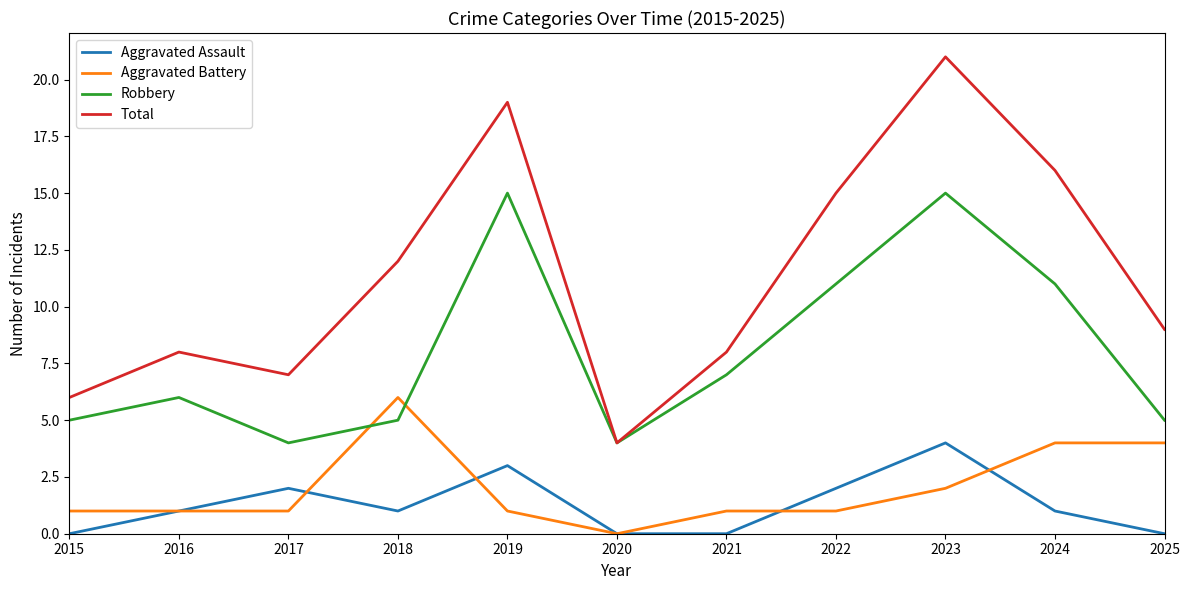

Which label corresponds to the largest value in the chart?

2023